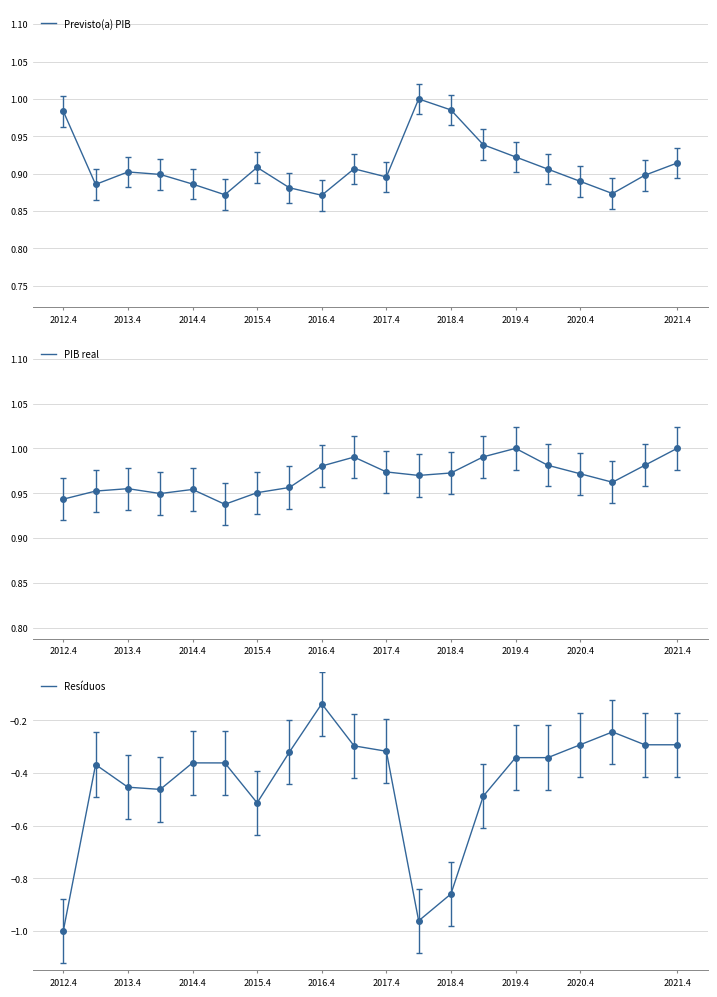

The value of Previsto(a) PIB at 2019.4 is 0.9. True or false?

True